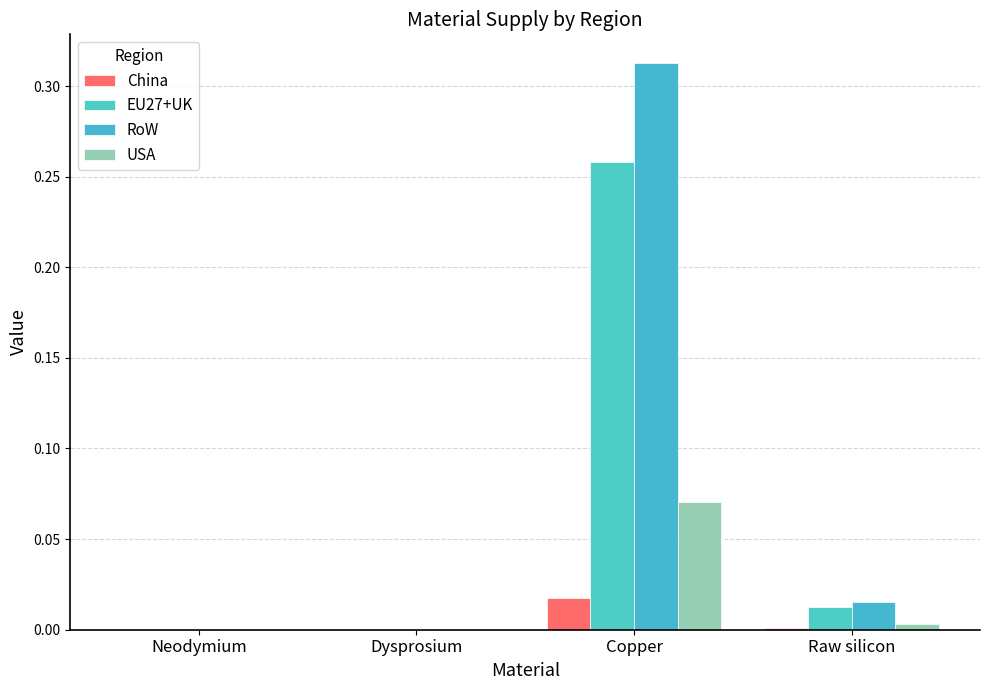

Count the number of data series in this chart.

4